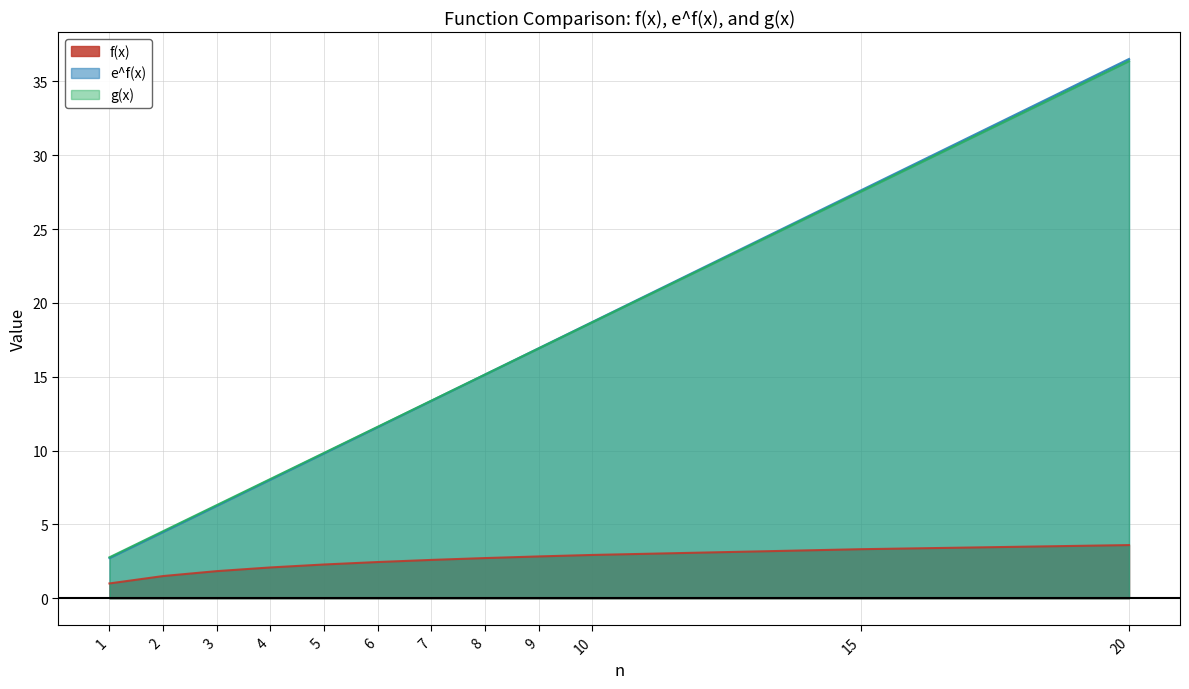

Which series has the largest range (max minus min)?

e^f(x)